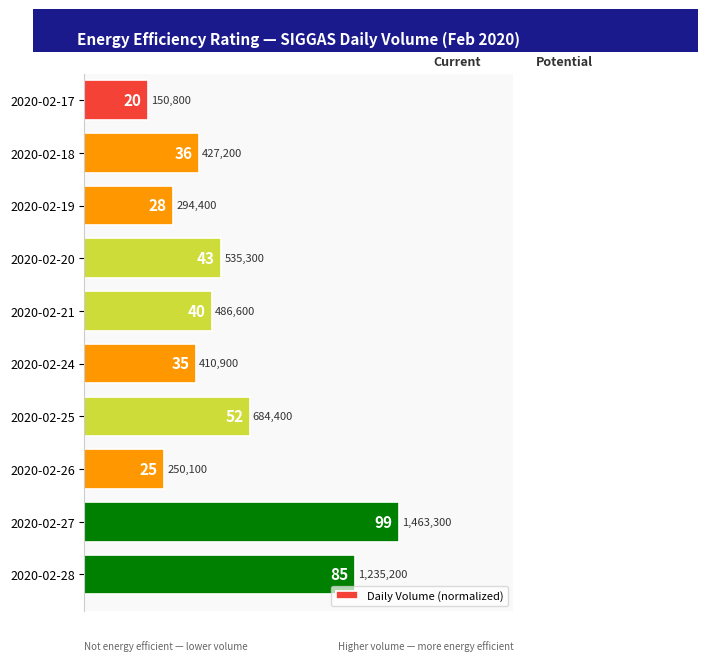

How many bars are there in total?

10